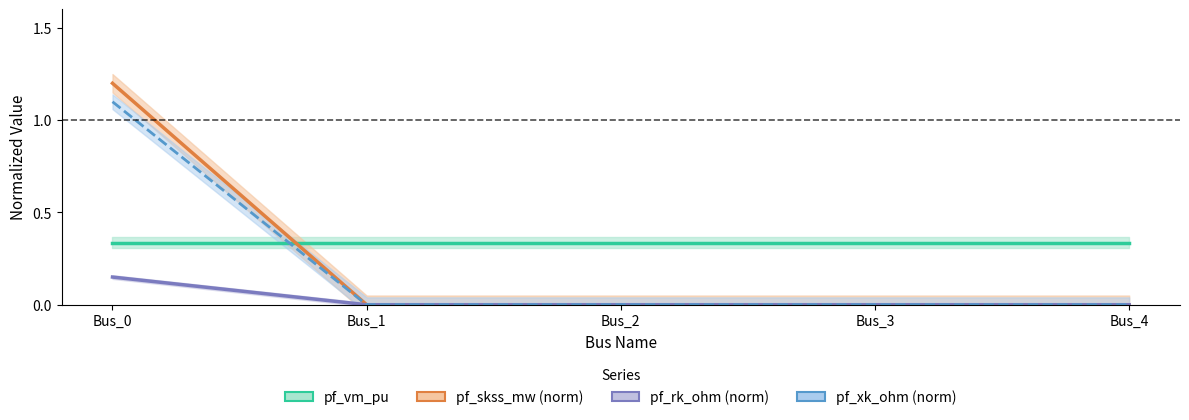

Does the chart display data point markers on the line(s)?

No